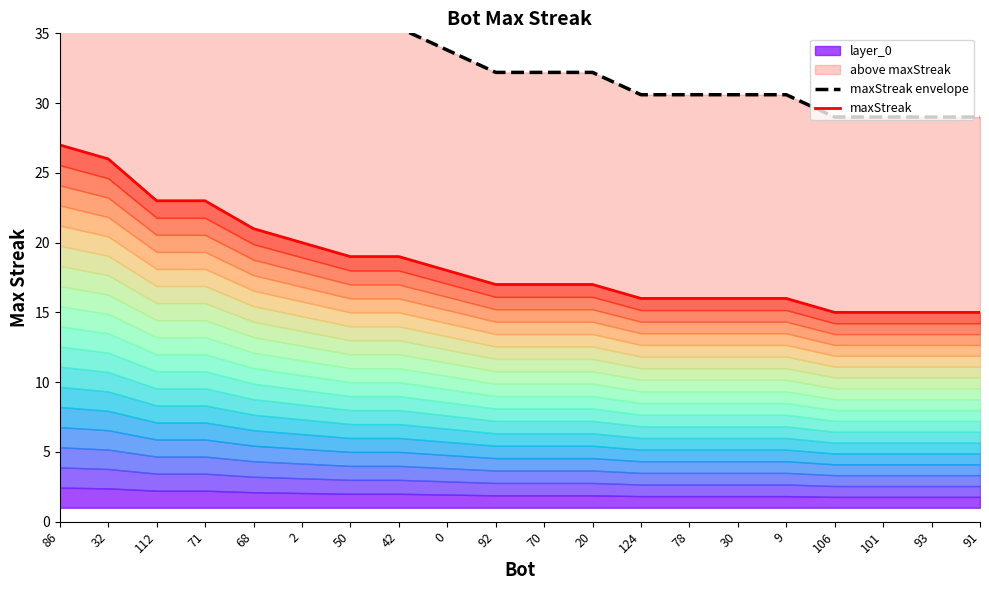

Reading left to right, list all the values displayed in this chart.

maxStreak envelope: 48.2	46.6	41.8	41.8	38.6	37.0	35.4	35.4	33.8	32.2	32.2	32.2	30.6	30.6	30.6	30.6	29.0	29.0	29.0	29.0
maxStreak: 27.0	26.0	23.0	23.0	21.0	20.0	19.0	19.0	18.0	17.0	17.0	17.0	16.0	16.0	16.0	16.0	15.0	15.0	15.0	15.0